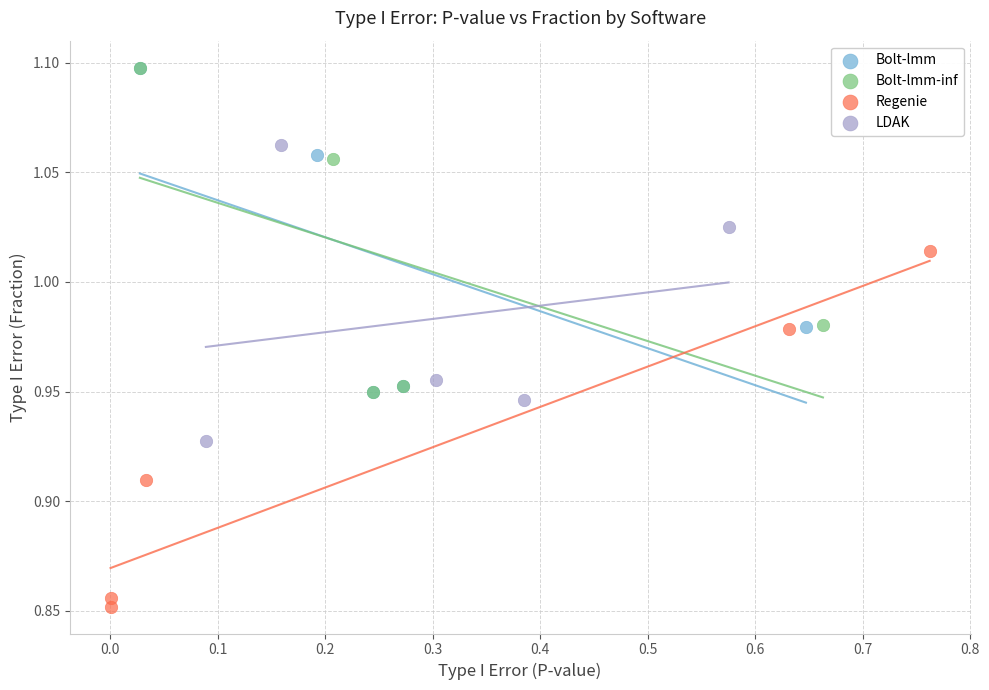

Which series reaches the minimum Y coordinate?

Regenie